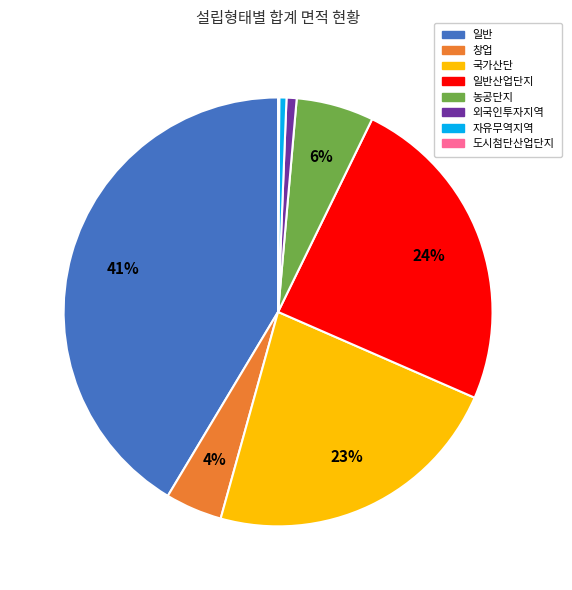

The 일반산업단지 slice represents 14% of the pie. True or false?

False